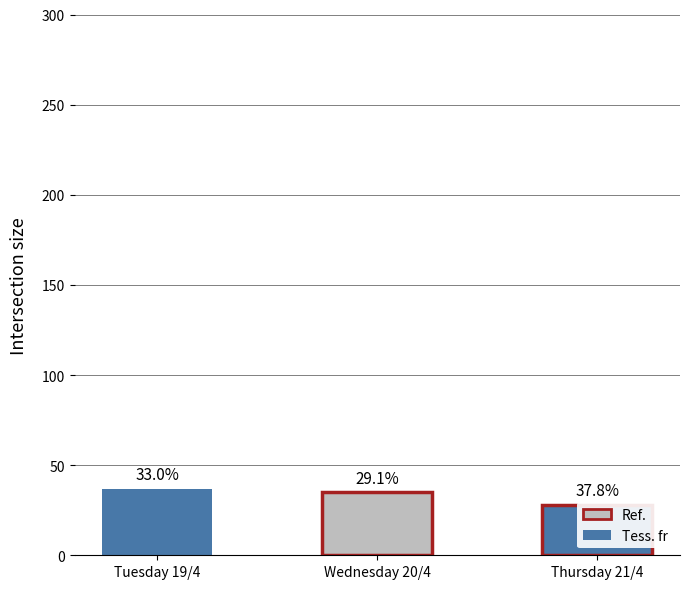

Reading left to right, transcribe all the data shown in this chart.

37	35	28